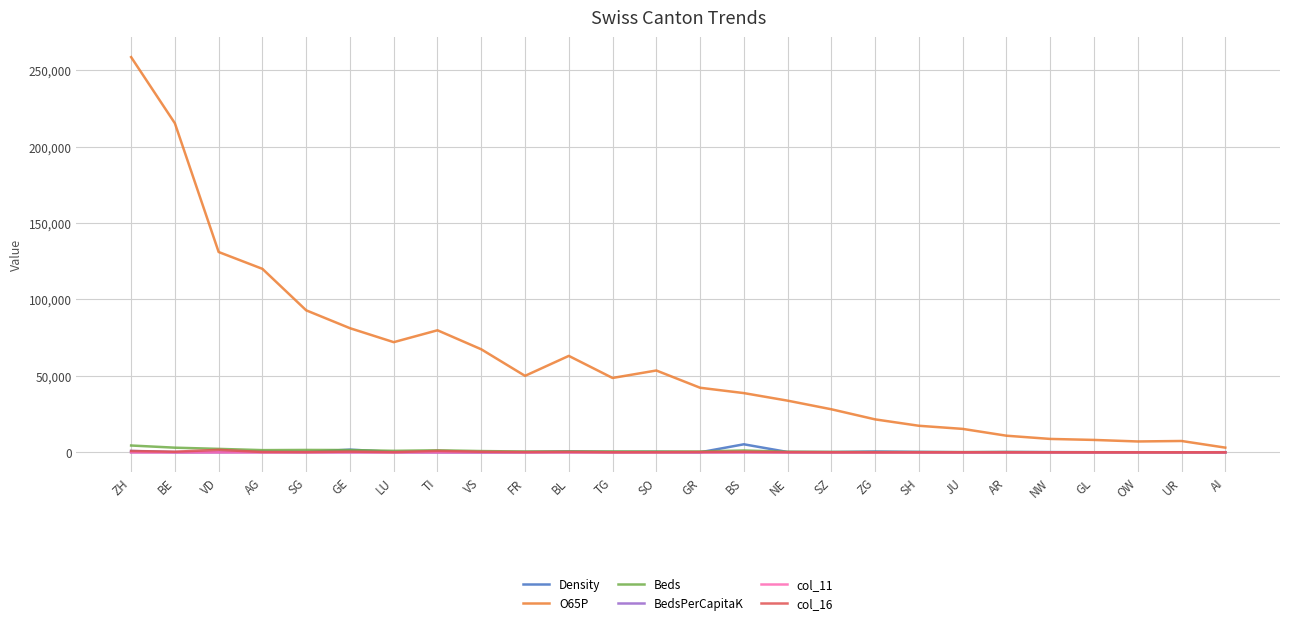

What is the highest value of the Beds series?

4472.0